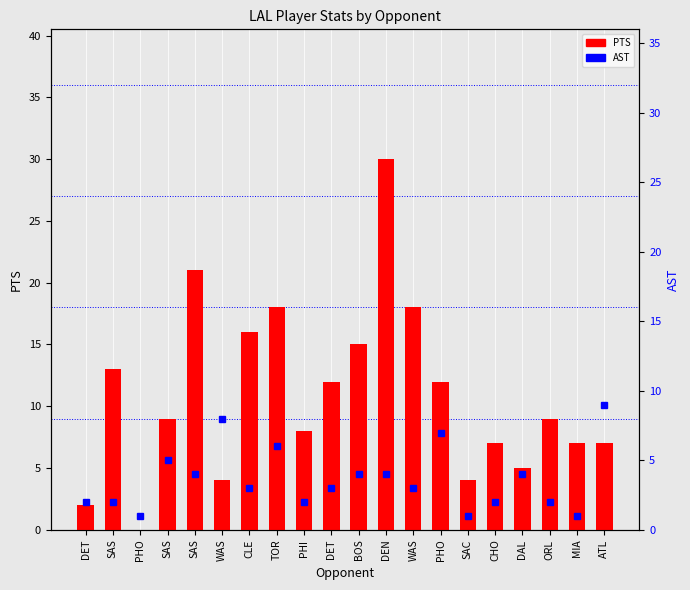

Is the value of PTS at DEN greater than the value of AST at ORL?

Yes